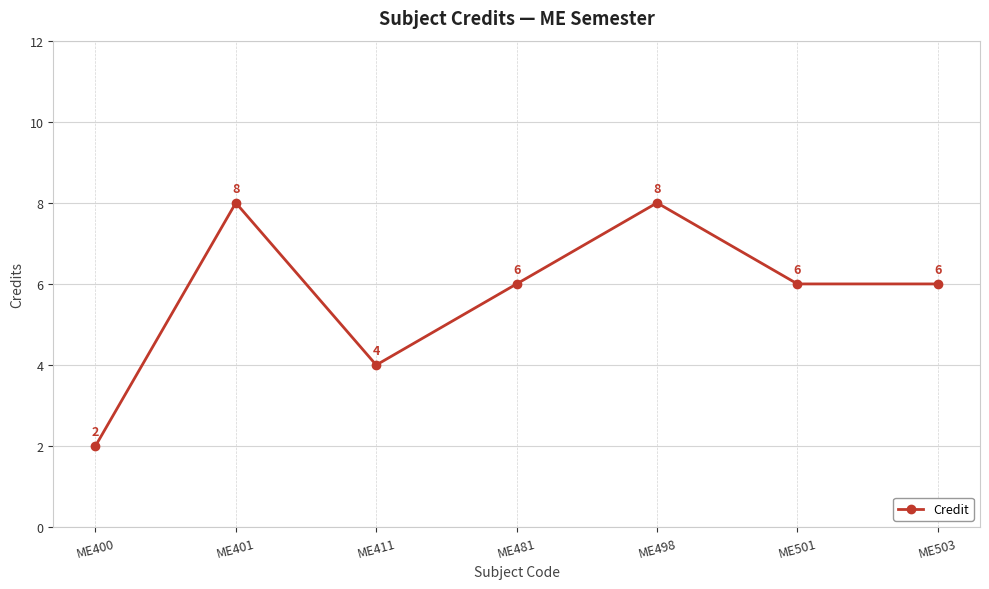

How many lines are shown in the chart?

1